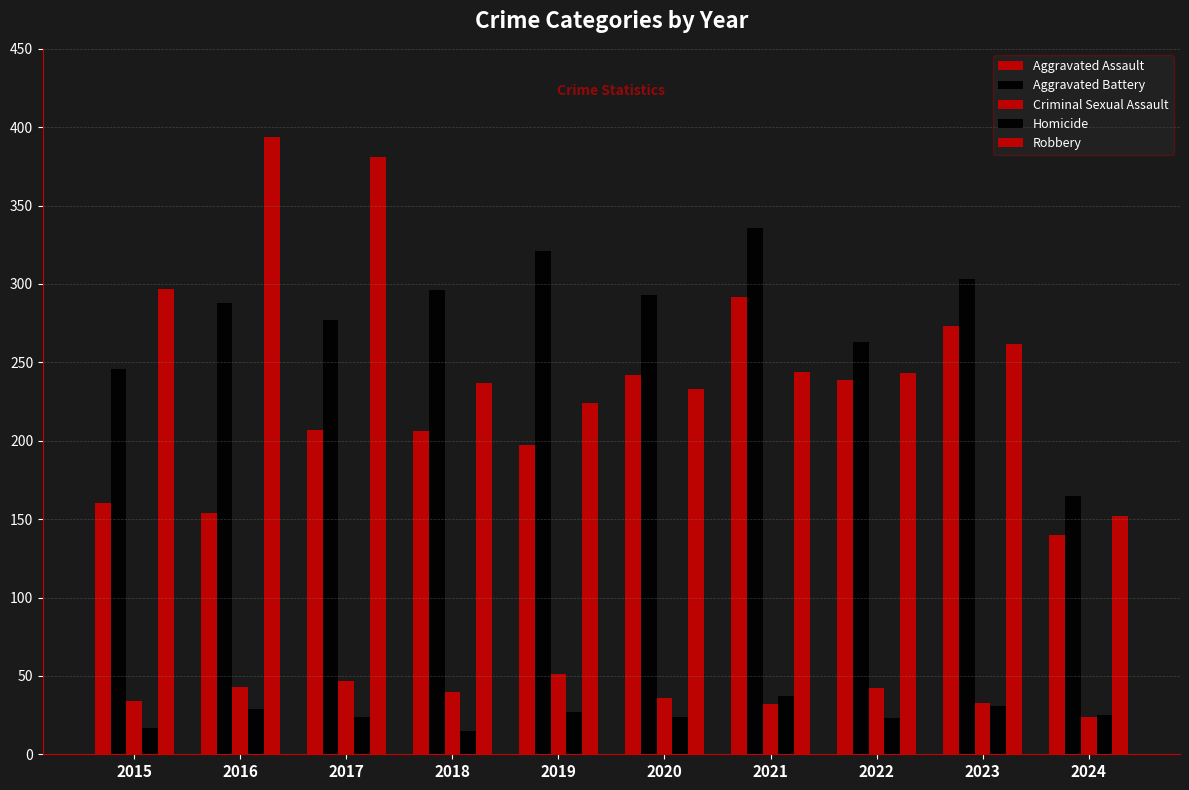

Reading left to right, list all the values displayed in this chart.

Aggravated Assault: 160	154	207	206	197	242	292	239	273	140
Aggravated Battery: 246	288	277	296	321	293	336	263	303	165
Criminal Sexual Assault: 34	43	47	40	51	36	32	42	33	24
Homicide: 17	29	24	15	27	24	37	23	31	25
Robbery: 297	394	381	237	224	233	244	243	262	152